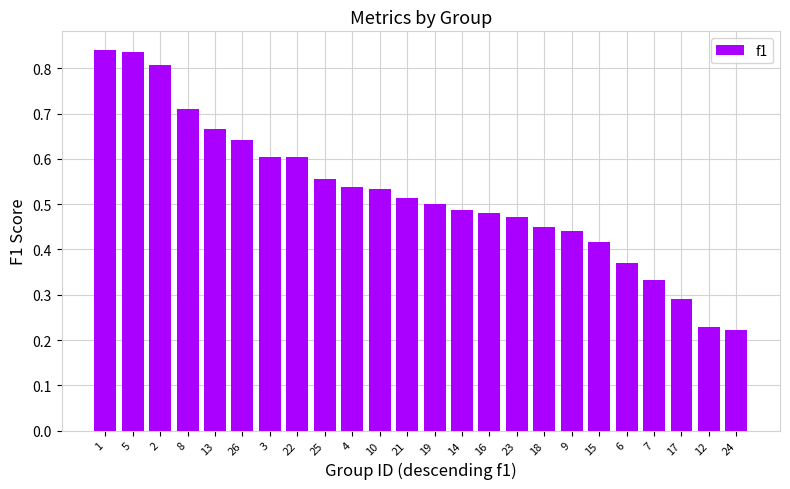

How many values are between 0 and 1?

24